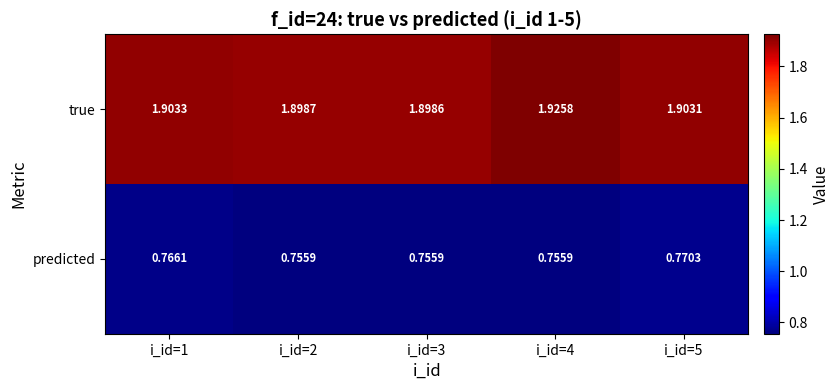

Between i_id=2 and i_id=4, which series saw the biggest shift?

true